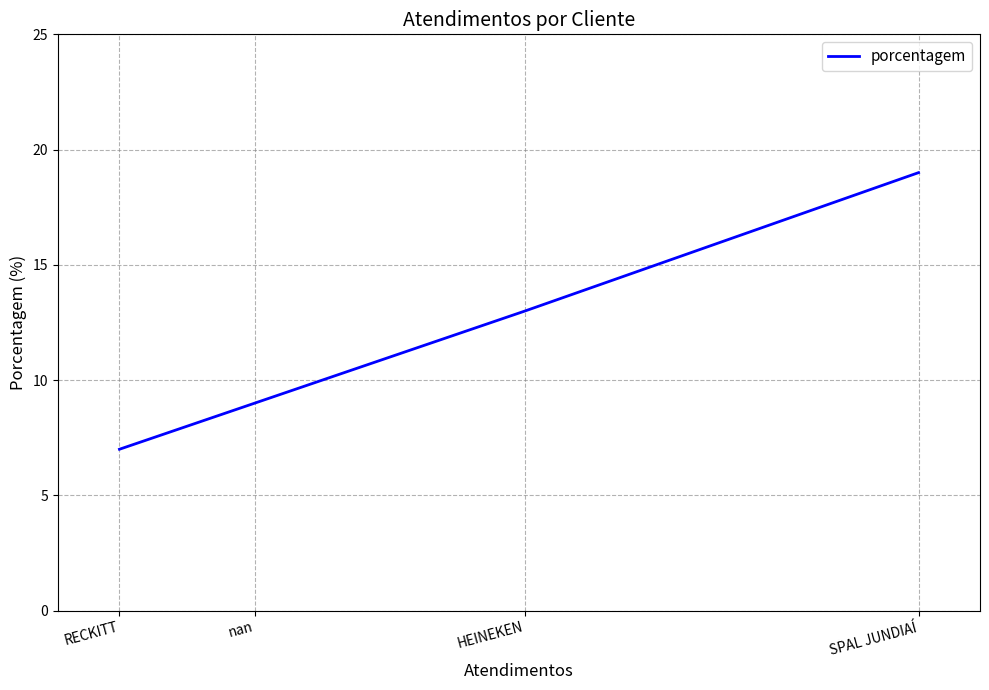

How many lines are shown in the chart?

1